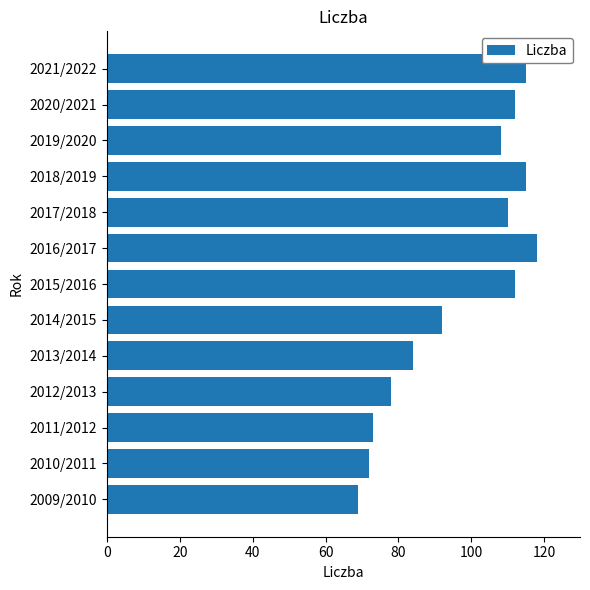

Reading top to bottom, extract all data points from this chart.

115	112	108	115	110	118	112	92	84	78	73	72	69